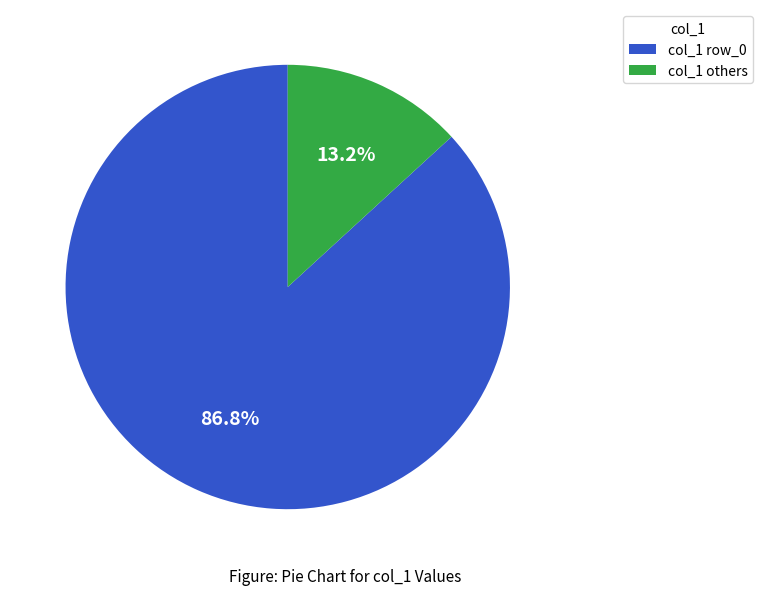

How many segments does this pie chart have?

2